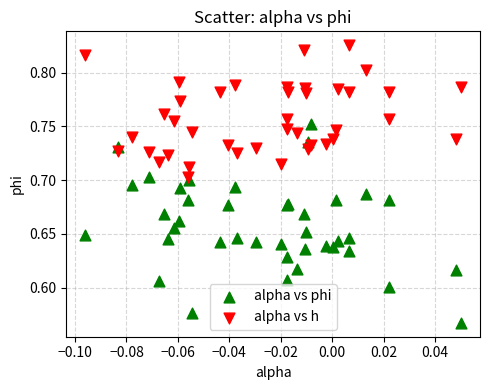

Which series has the widest spread of Y values?

alpha vs phi